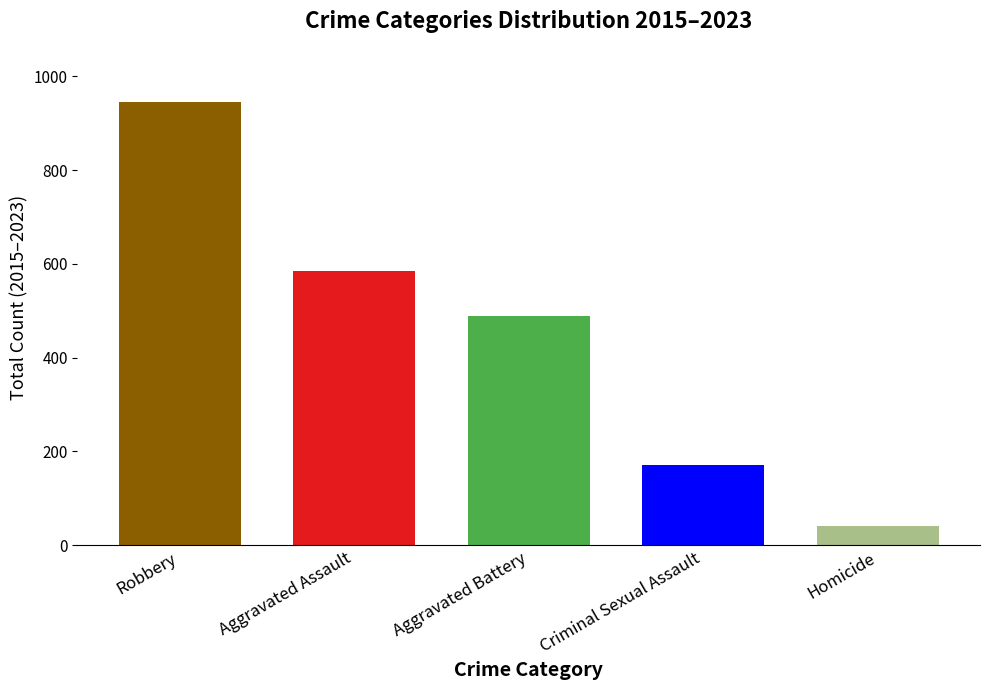

What value does the data have at Aggravated Assault, to the nearest 100?

600